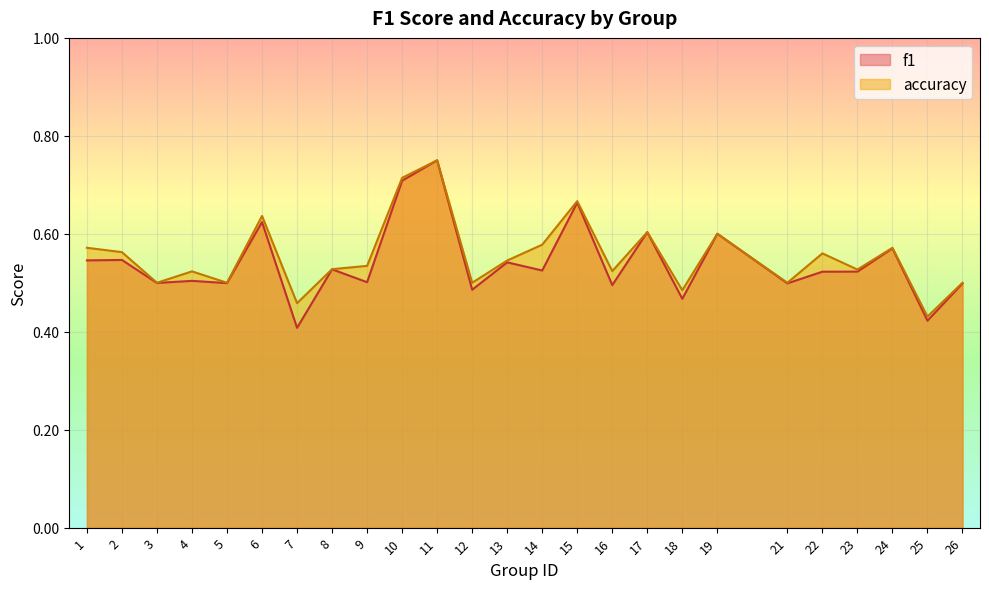

What is the greatest value displayed?

0.8